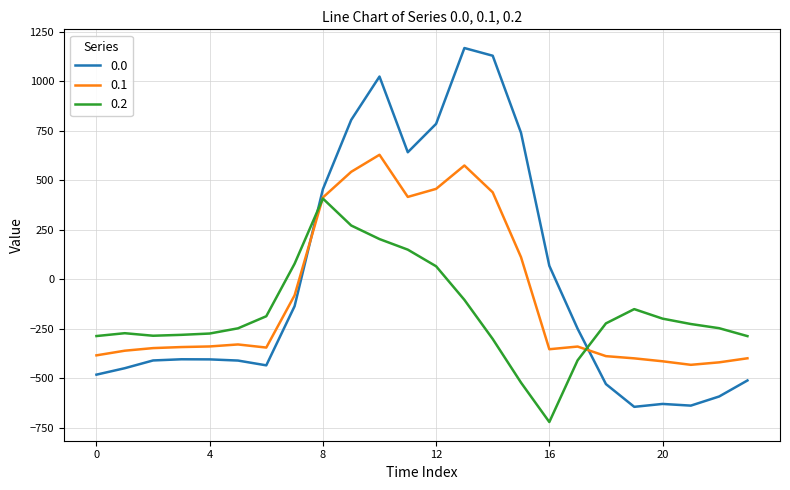

True or false: 0.2 has more than 2 points higher than both neighbors.

True